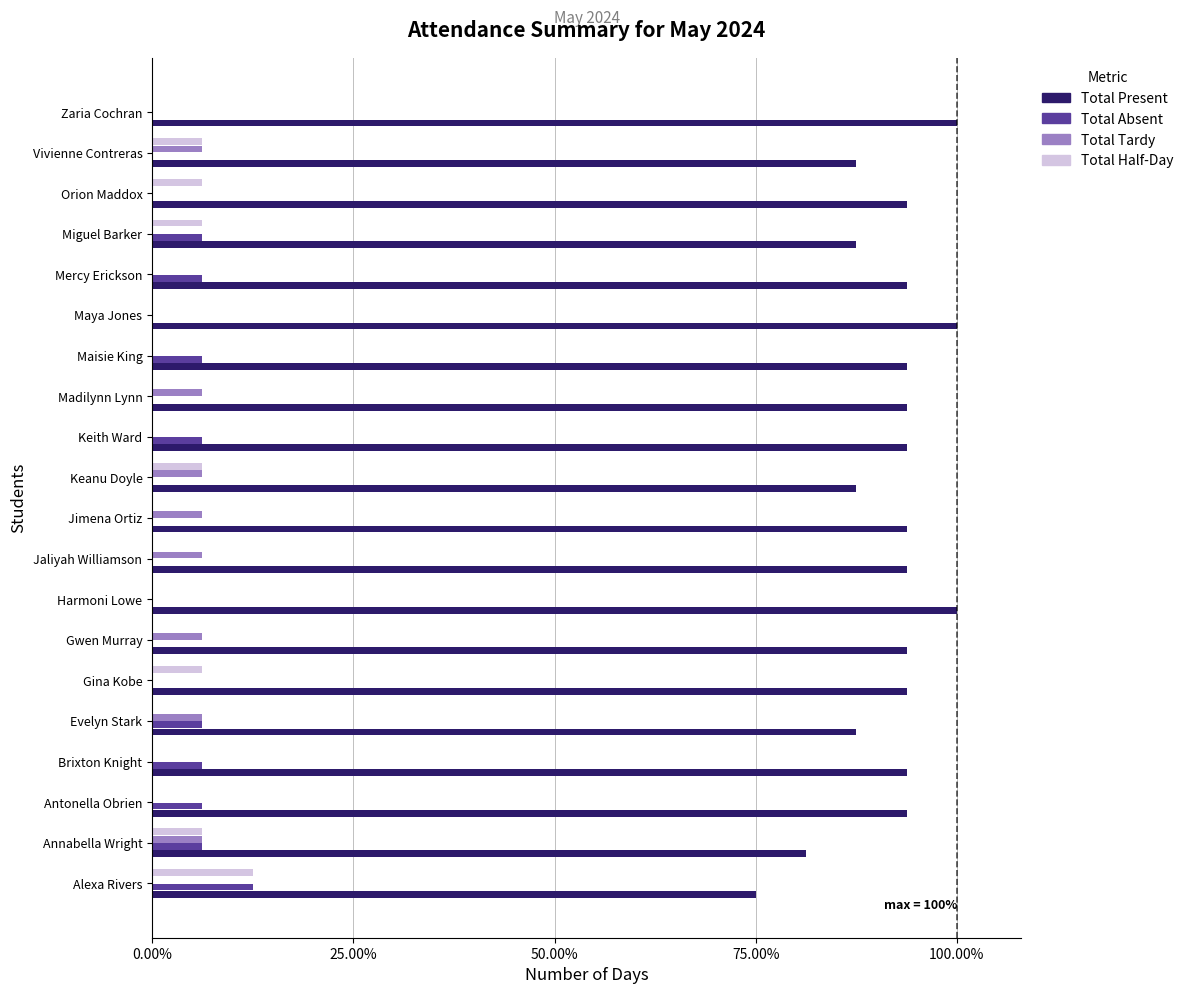

True or false: Total Tardy has a value of 4.0 at Mercy Erickson.

False